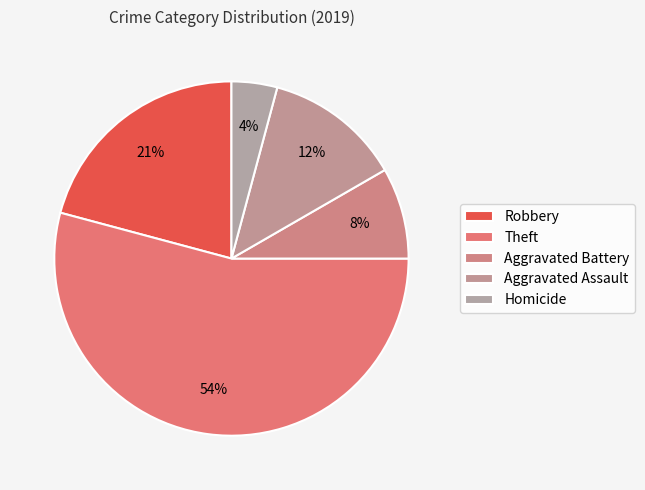

The Aggravated Battery slice represents 19% of the pie. True or false?

False